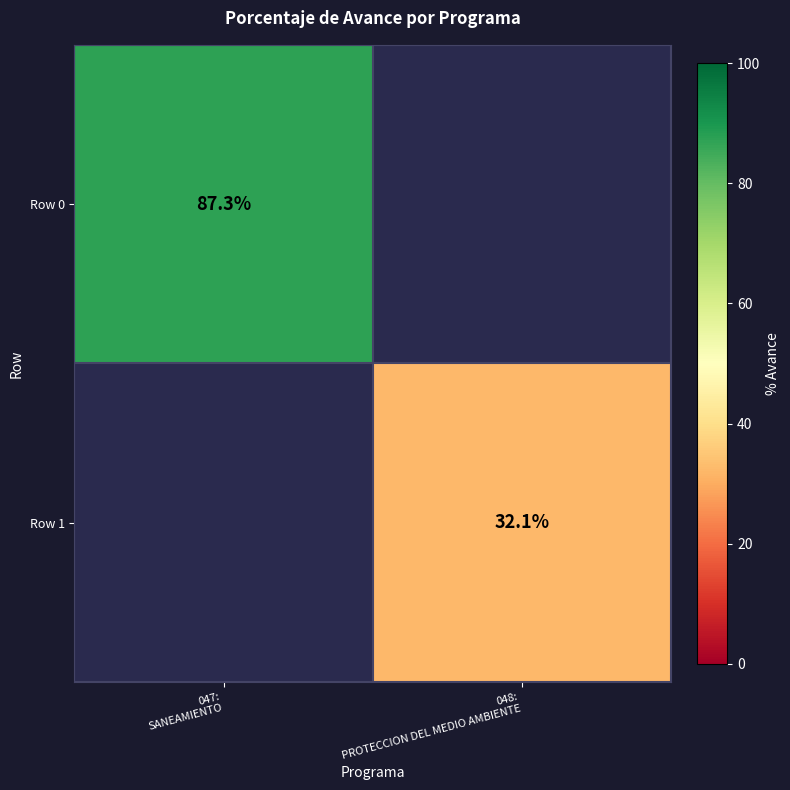

Is it true that Row 0 equals 137.6 at 047: SANEAMIENTO?

False